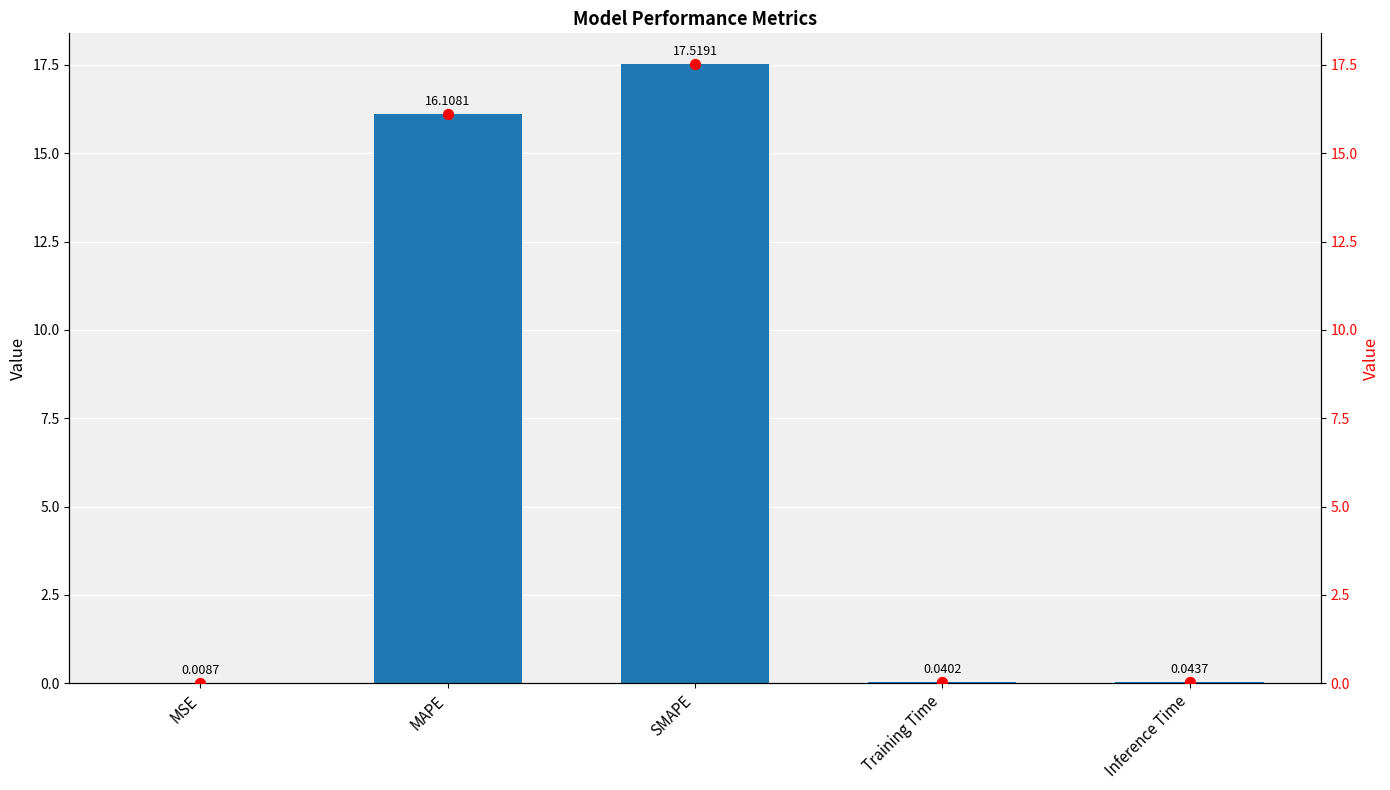

Between Inference Time and Training Time, which is larger?

Inference Time